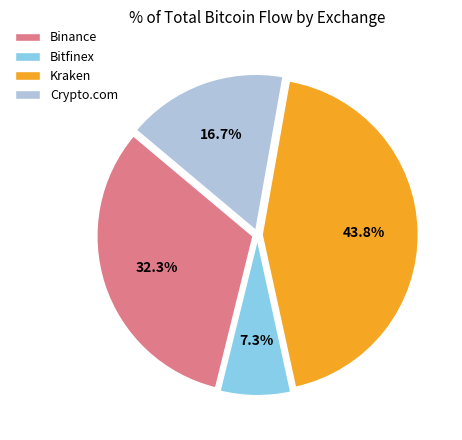

How many slices are in this pie chart?

4